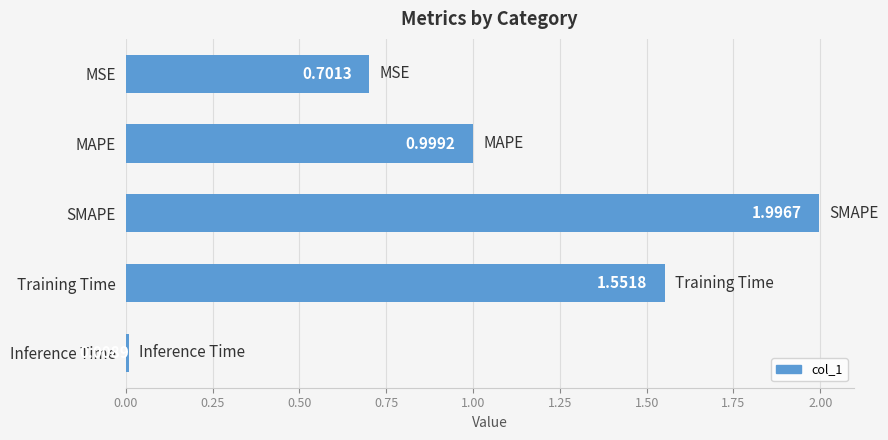

What is the label of the 5th bar from the top?

Inference Time